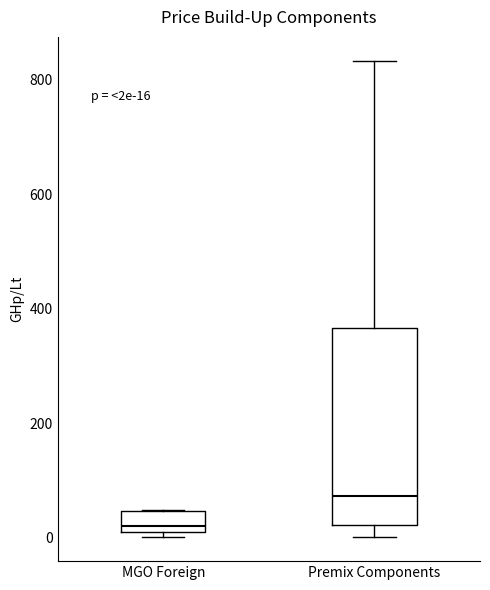

Which box is the tallest, from its lower edge to its upper edge?

Premix Components